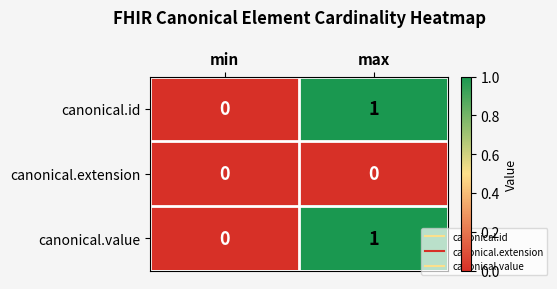

True or false: canonical.value has a value of 1 at max.

True